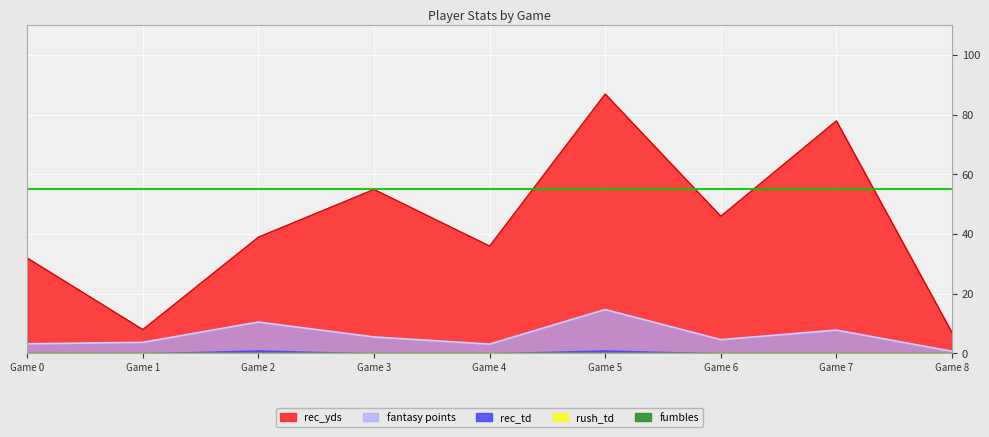

How many rec_td values are between 0 and 1?

9